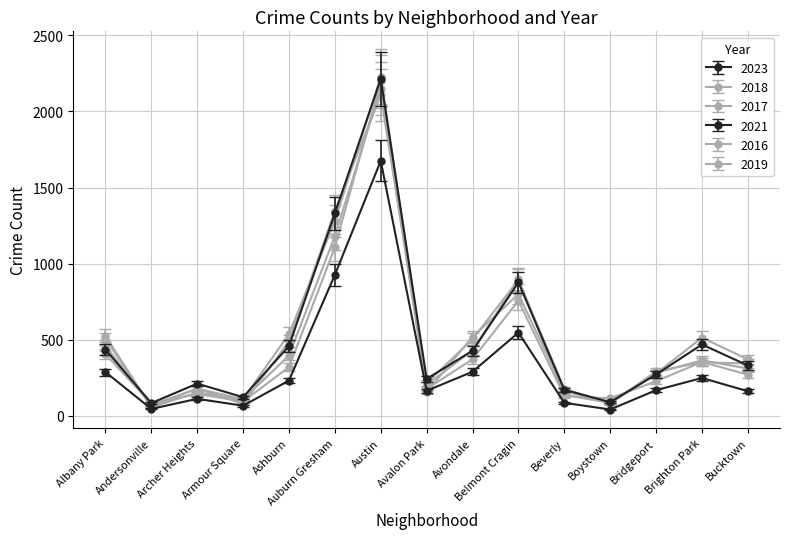

Is this an area chart (filled region under the line)?

No